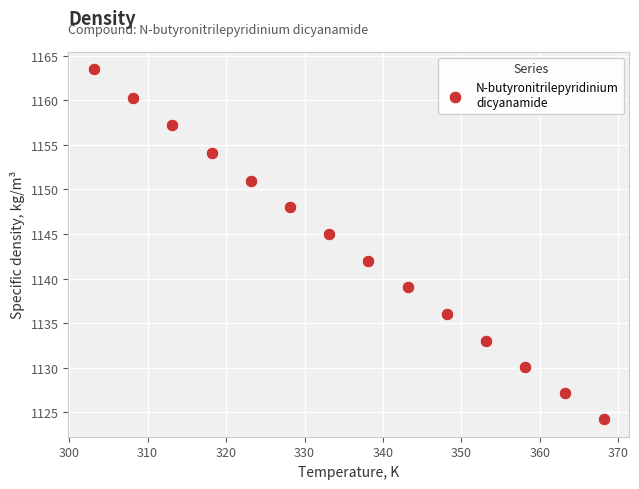

What is the range of X values (max minus min)?

65.0